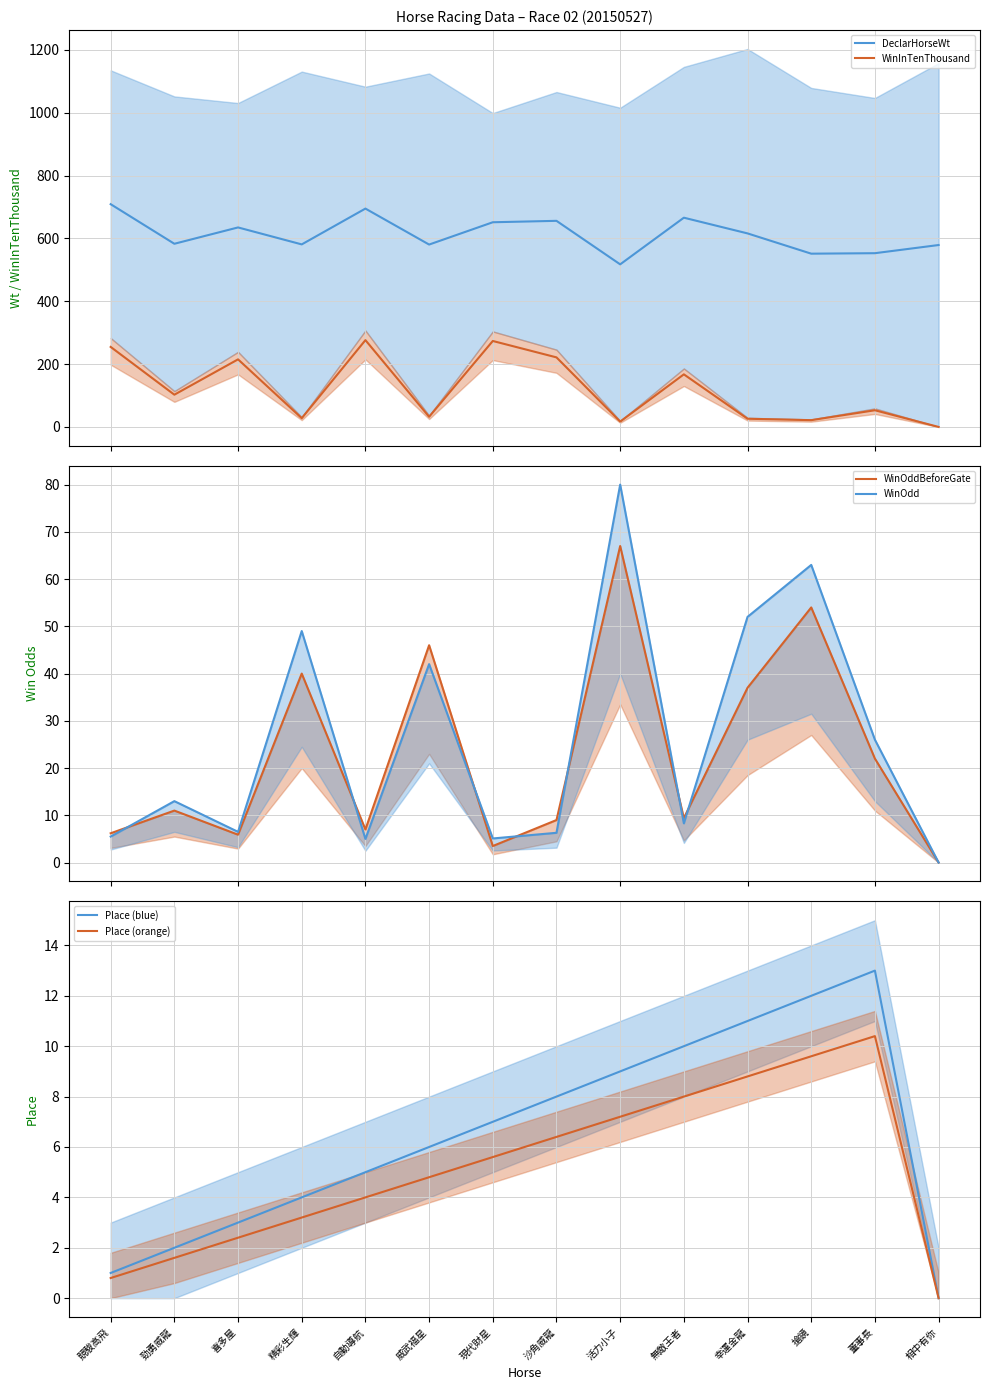

What is the label of the 11th point from the right?

精彩生輝